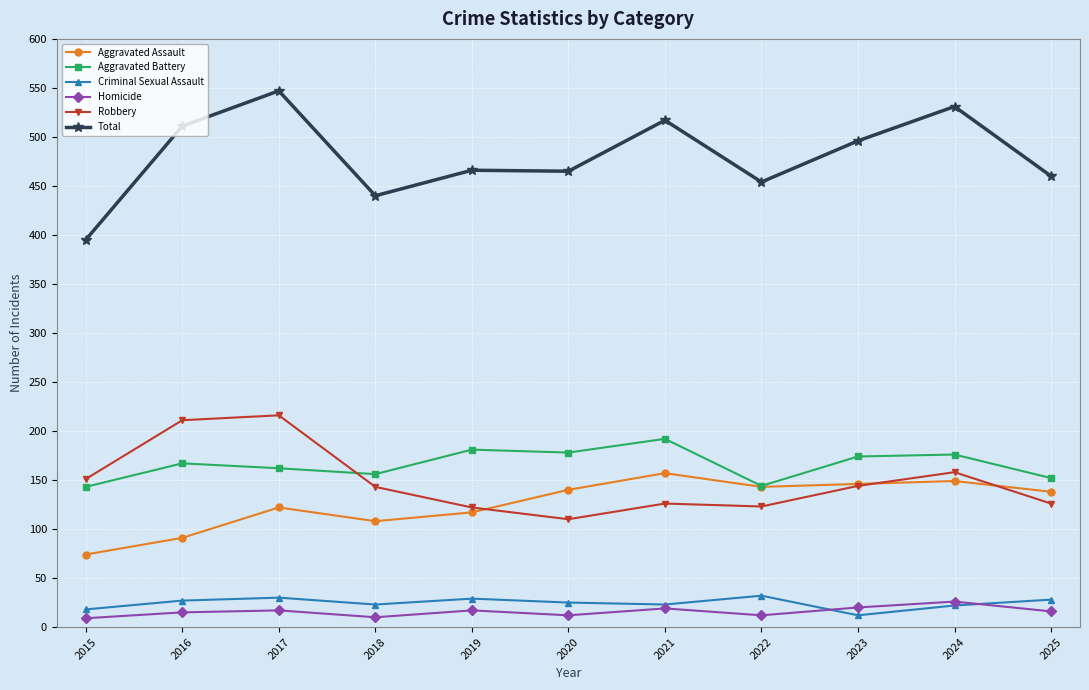

What is the difference between the maximum and minimum values in the Total series?

152